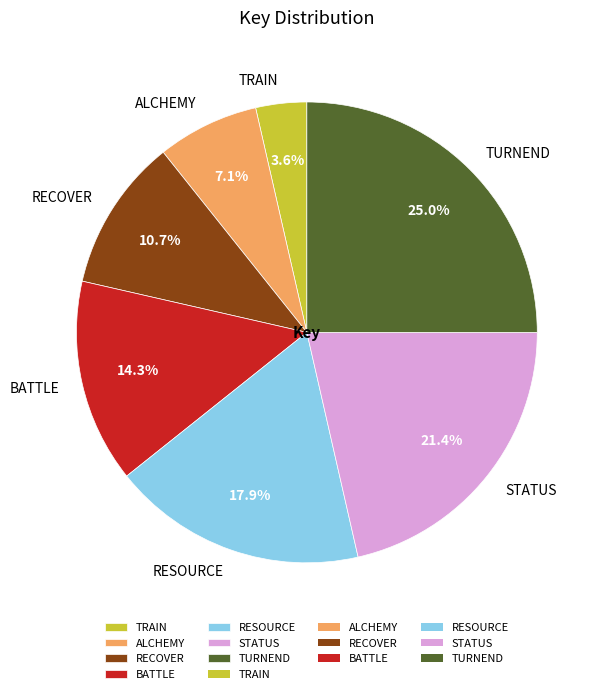

Is it true that TURNEND is 32% of the pie?

False